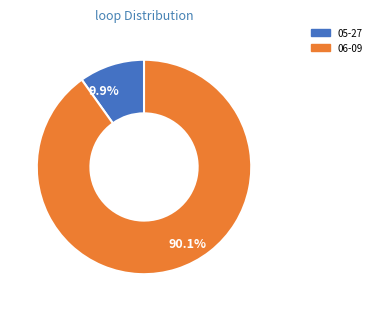

How many segments does this pie chart have?

2